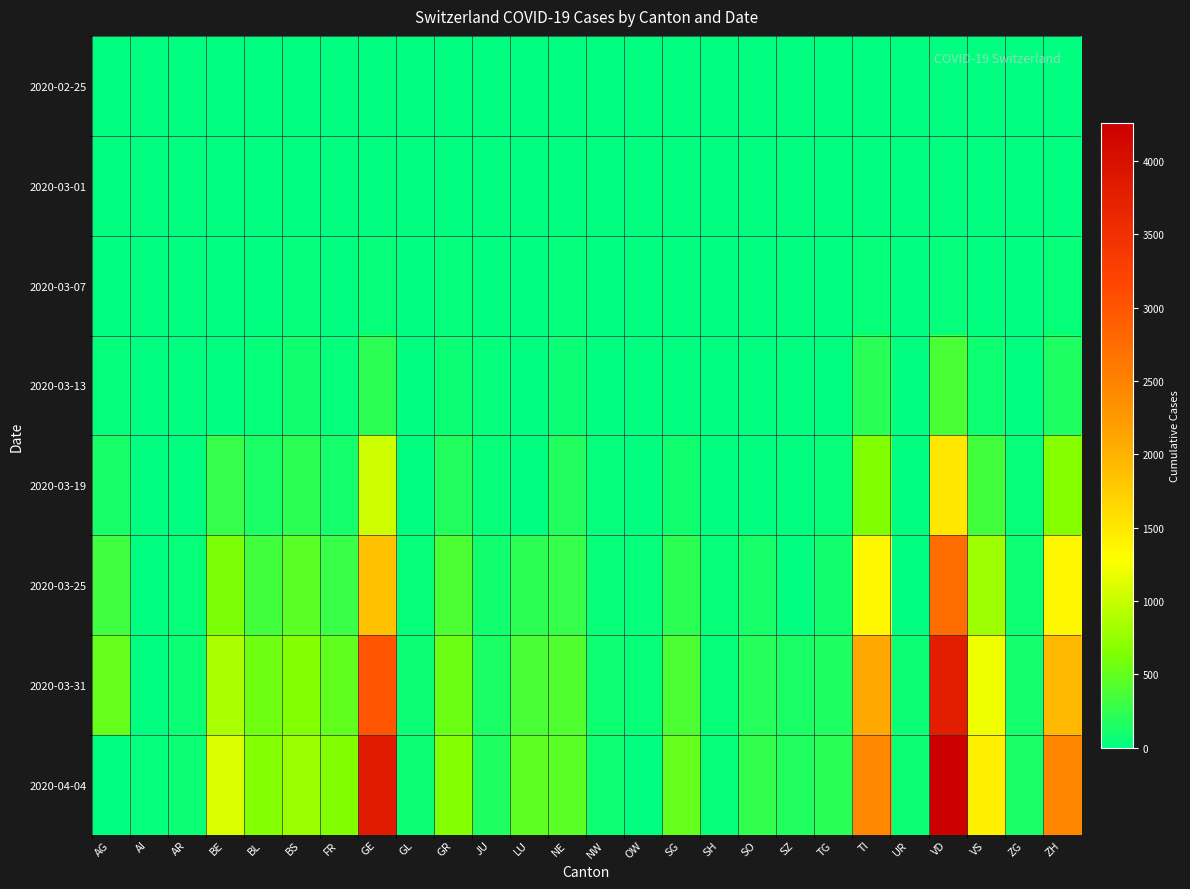

Which series changed the most between OW and VS?

2020-04-04